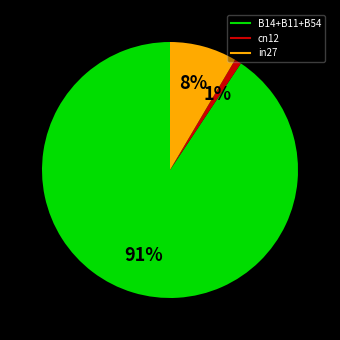

To the nearest percent, what is the average slice percentage?

33%